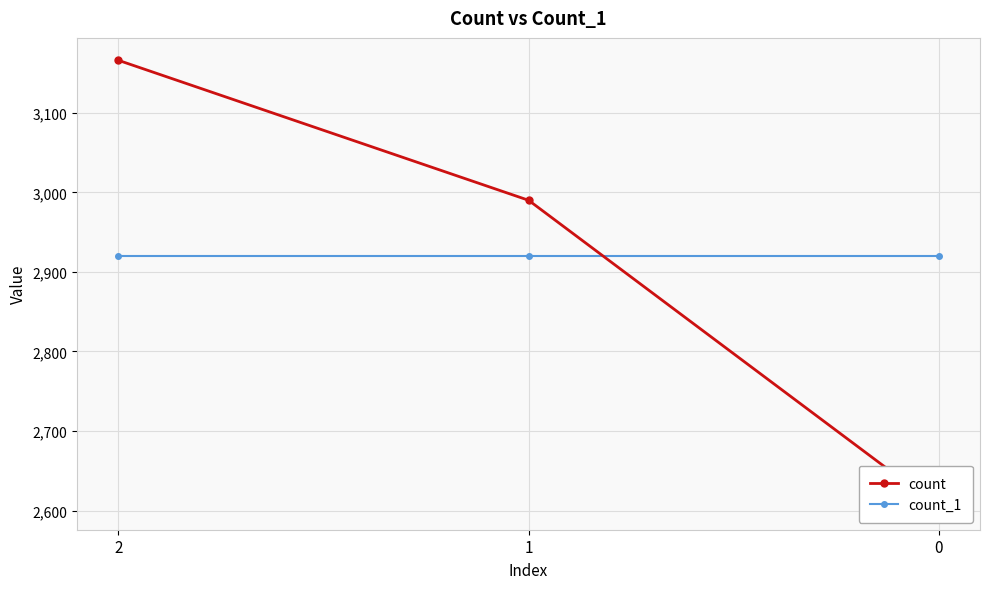

What is the value of the count point at the 1st from the left?

3166